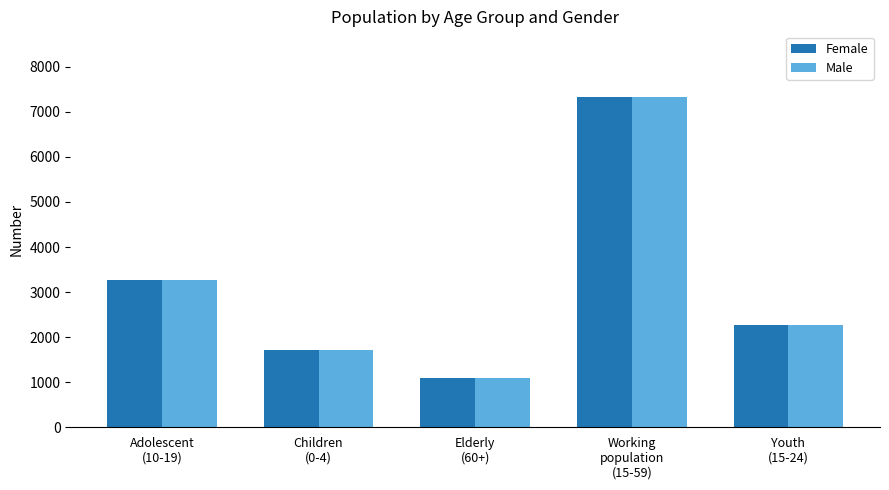

What is the difference between the second highest and second lowest values in the Female series?

1547